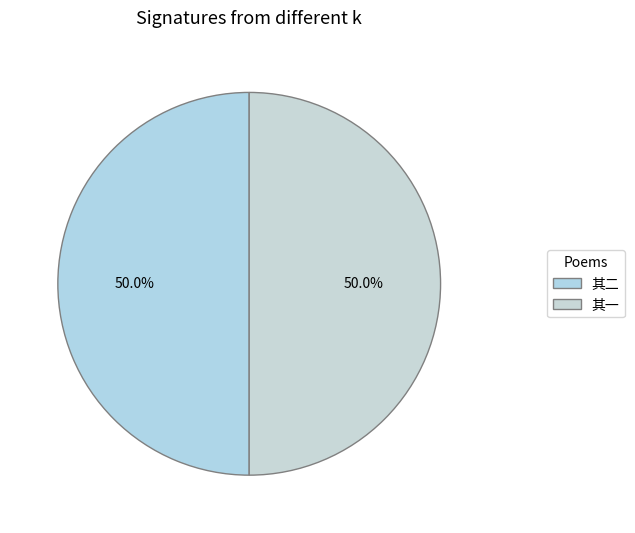

To the nearest percent, what is the average slice percentage?

50%